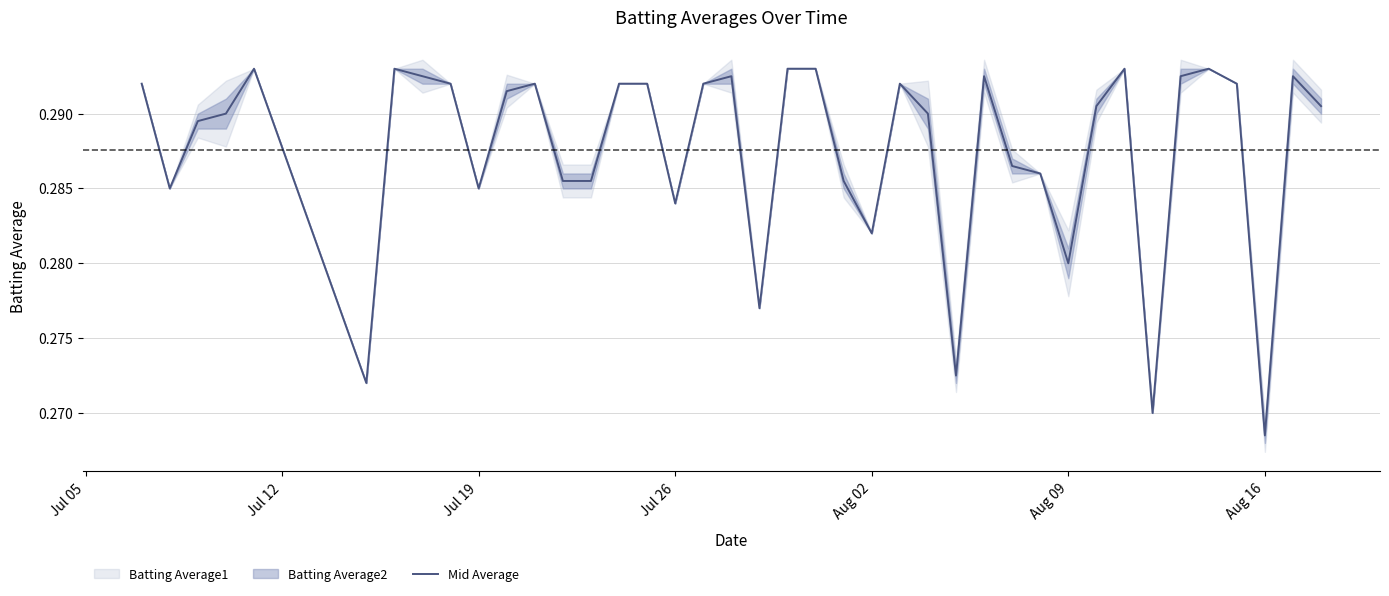

How many data points does each series have?

40